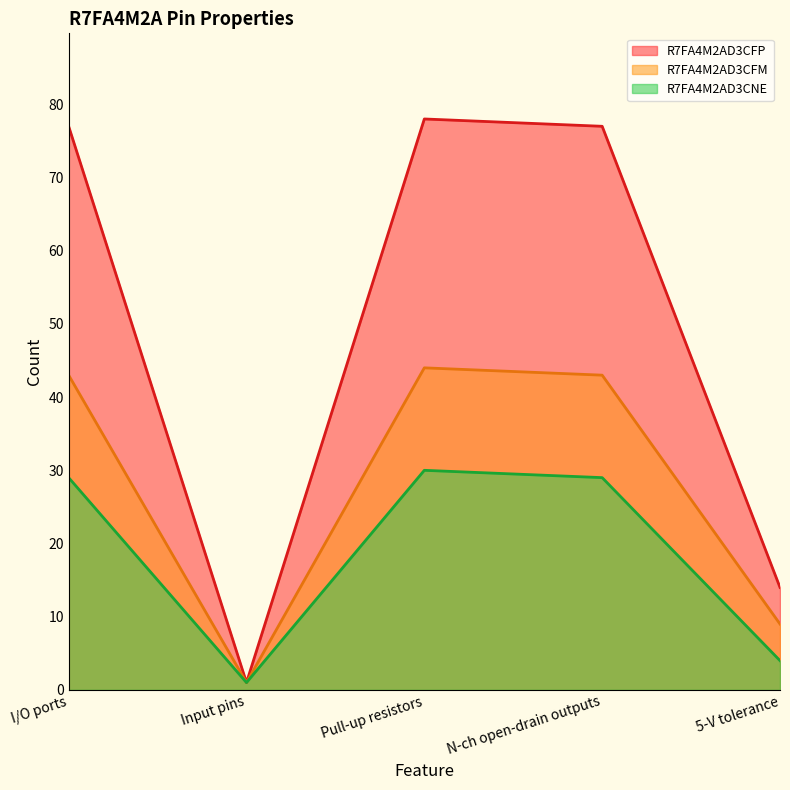

Which series has the largest total across all categories?

R7FA4M2AD3CFP